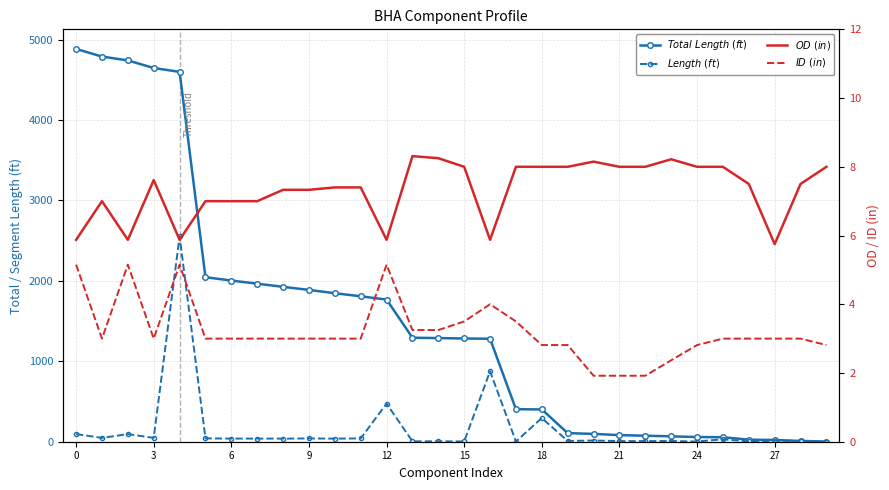

Which series has the largest total across all categories?

$Total\ Length\ (ft)$